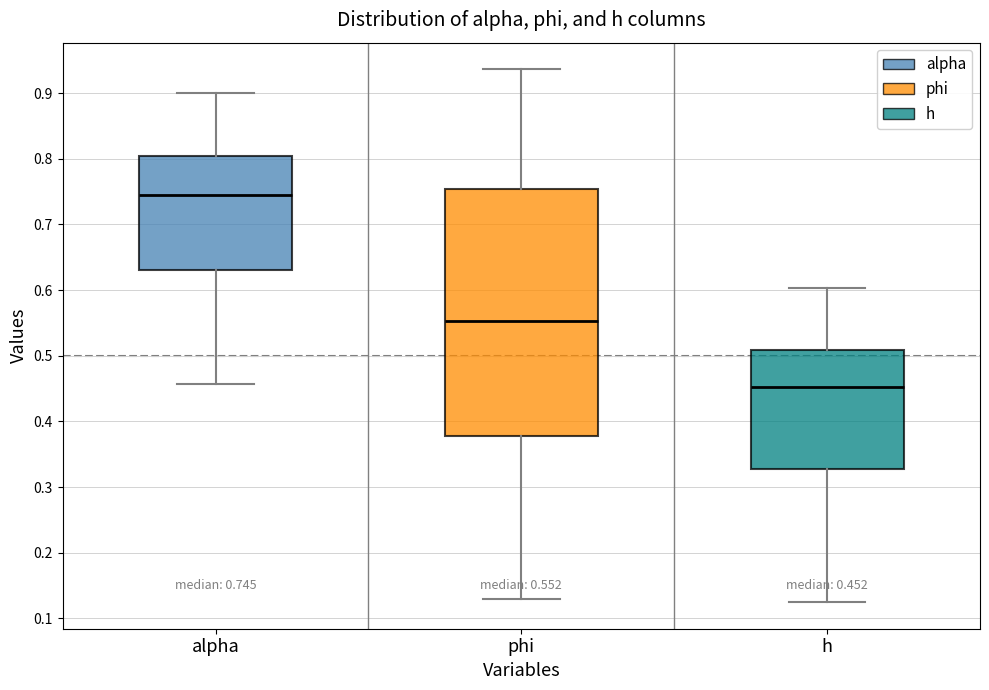

Which box has the highest median line?

alpha